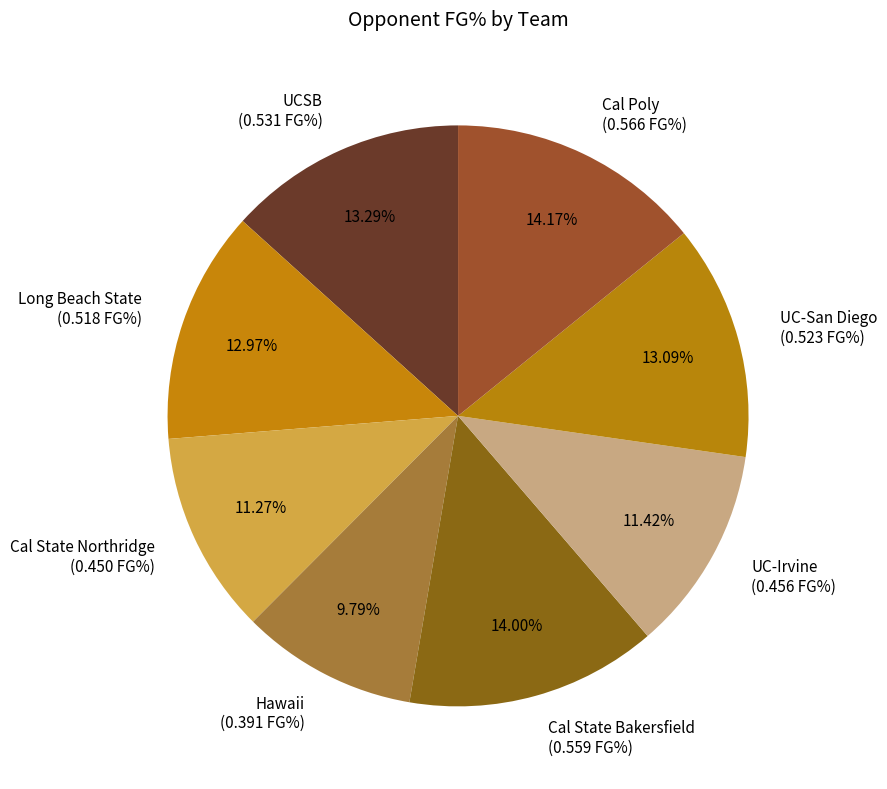

The UC-Irvine slice represents 11% of the pie. True or false?

True